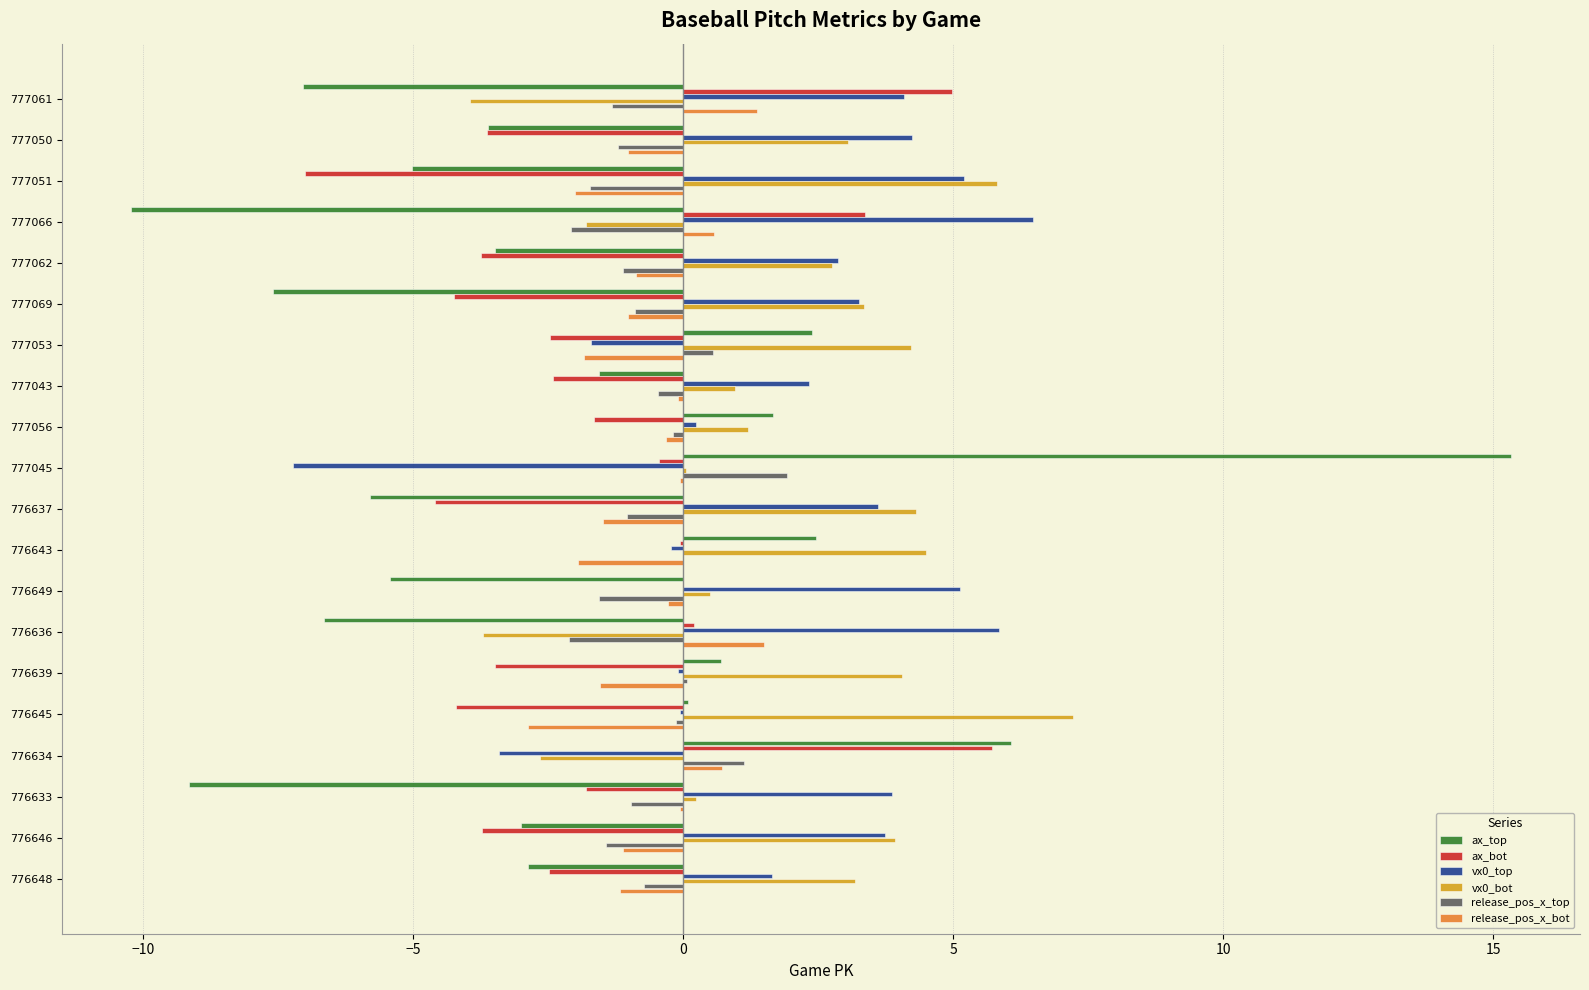

What is the maximum value for release_pos_x_top?

1.9